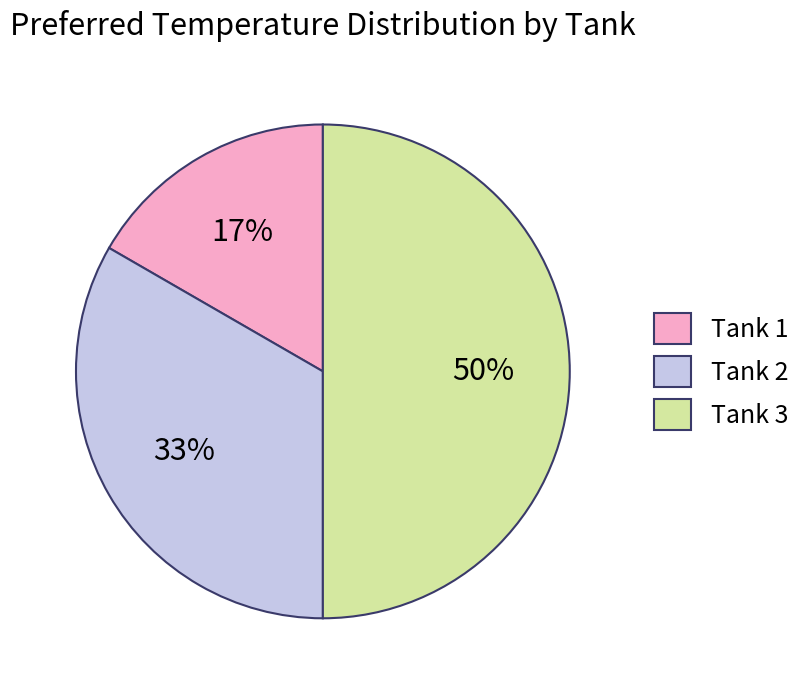

Which slice is the smallest?

Tank 1